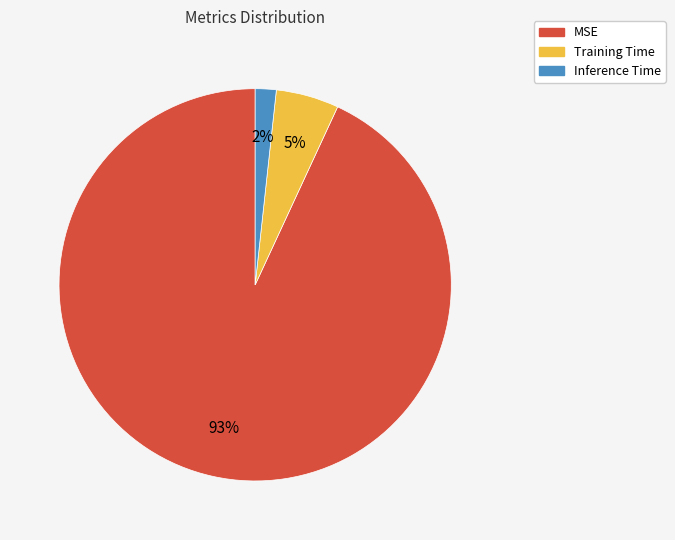

What is the majority slice?

MSE